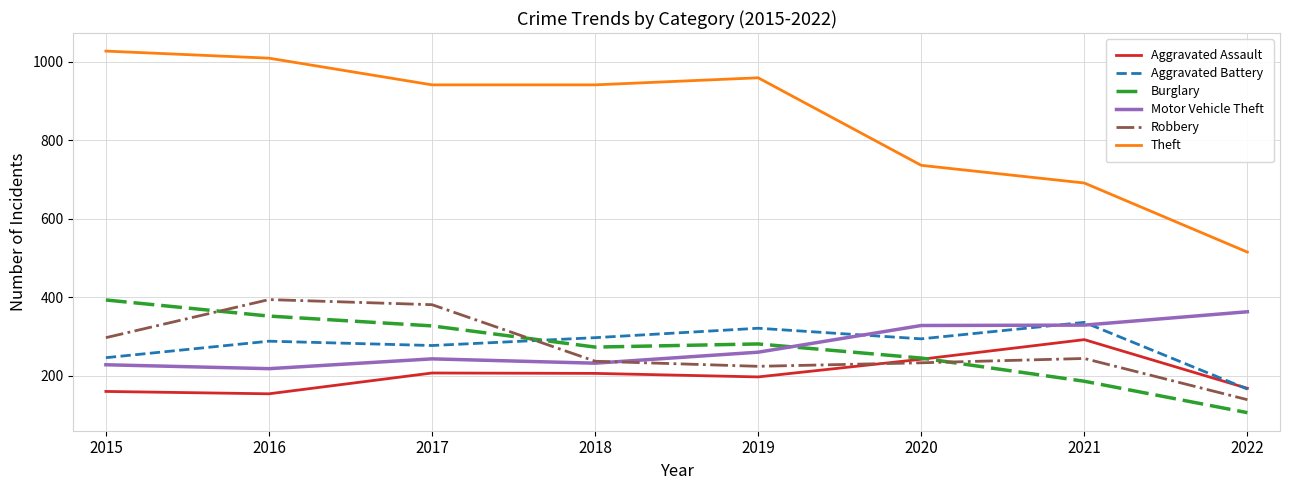

At which category does the chart reach its minimum across all series?

2022